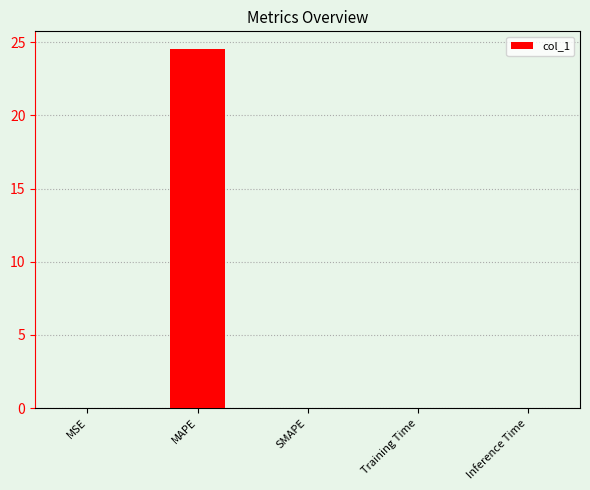

What is the maximum value shown in the chart?

24.5